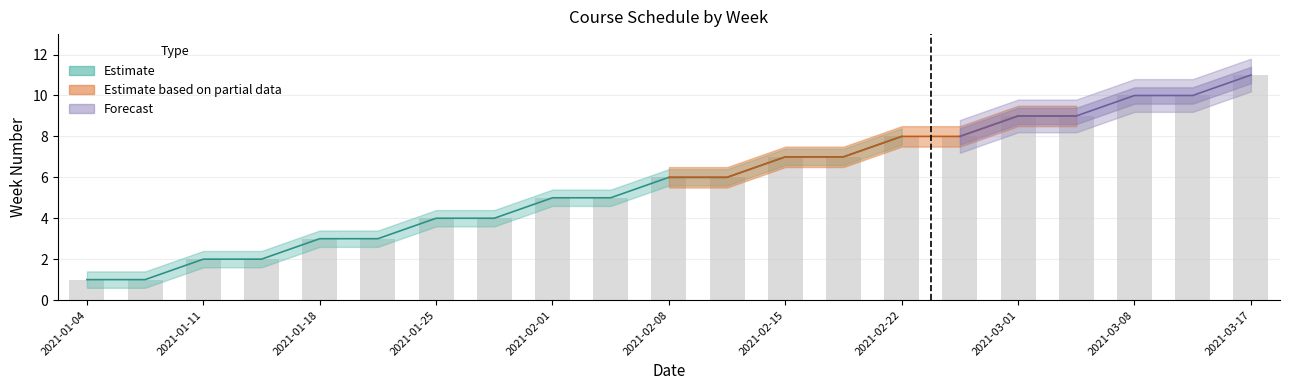

What is the difference between the highest and lowest values at 2021-02-24?

0.8